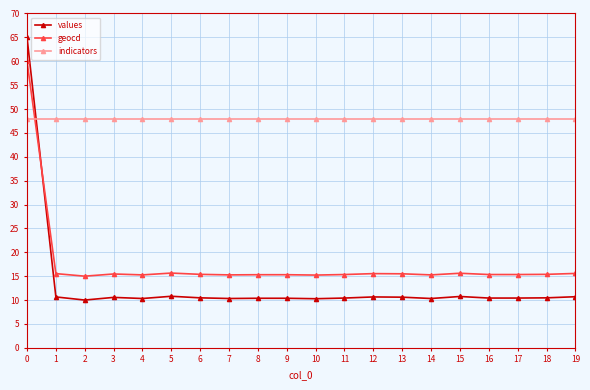

What are all the series names shown in the legend?

values, geocd, indicators